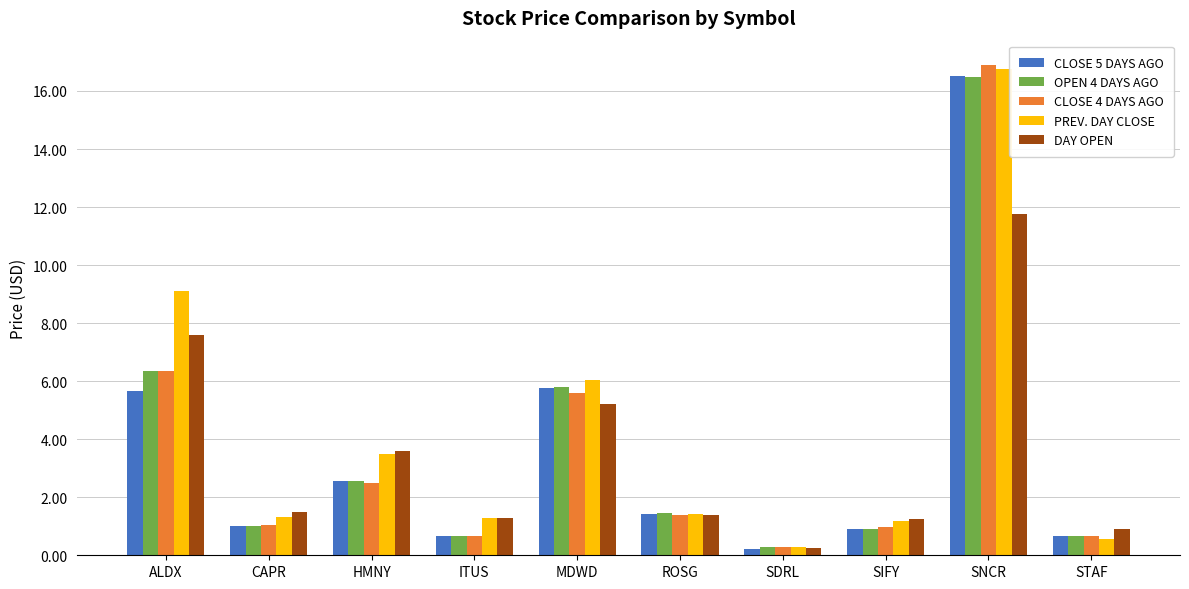

How many data points in DAY OPEN are less than 1?

2